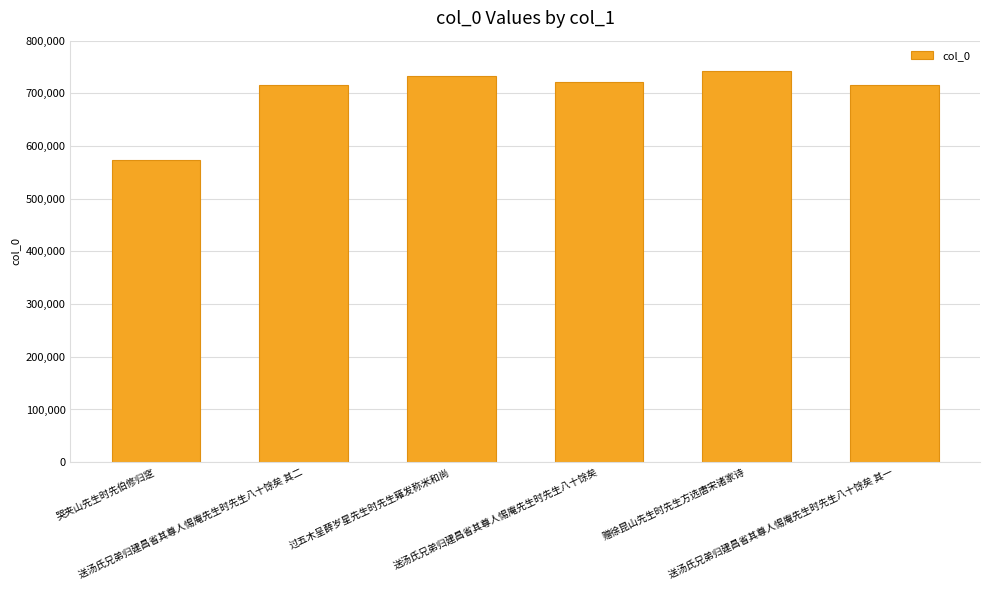

What is the maximum value shown in the chart?

741556